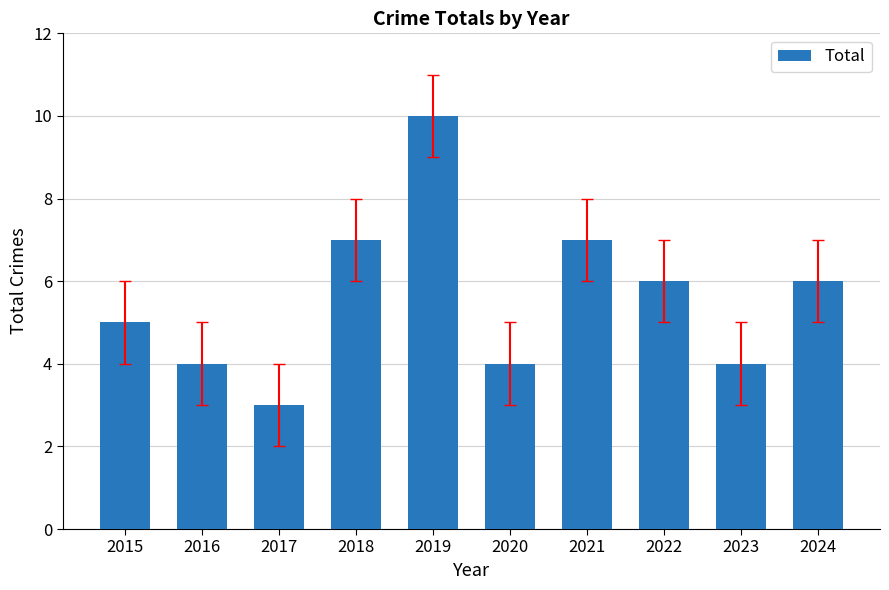

What value does the data have at 2015?

5